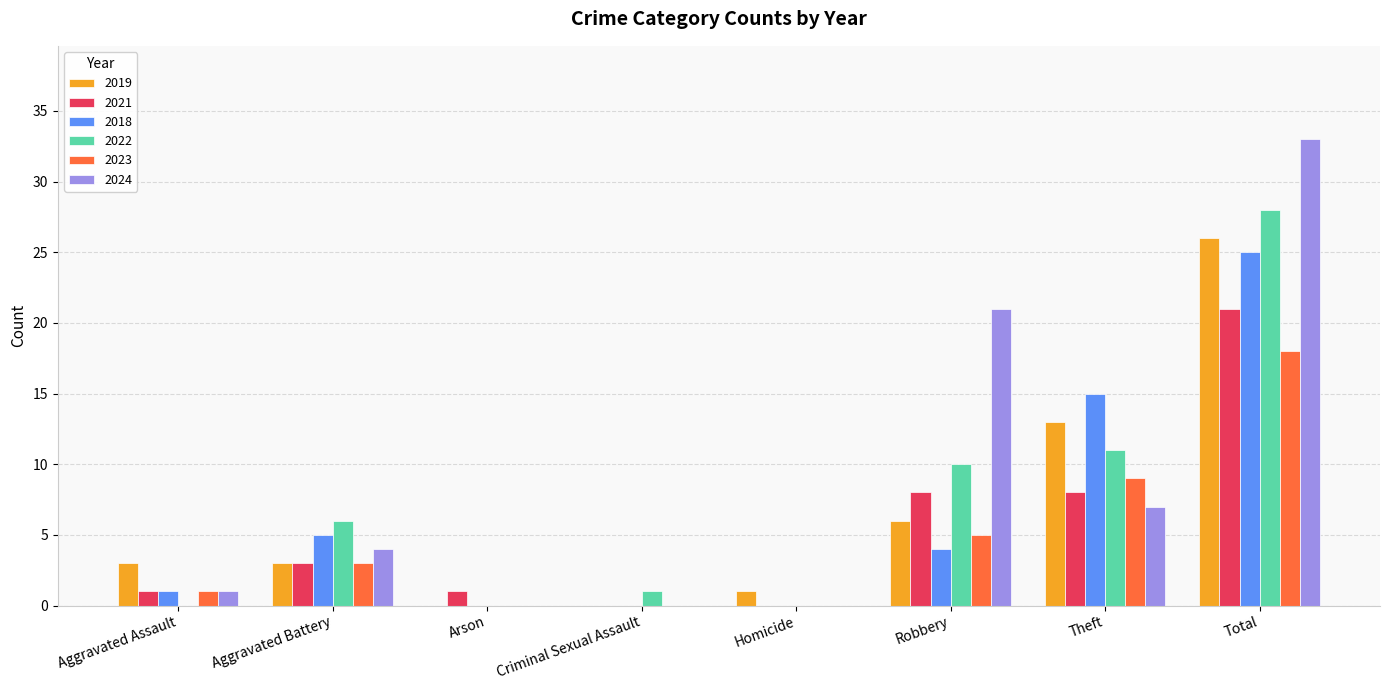

Count the number of categories in the chart.

8